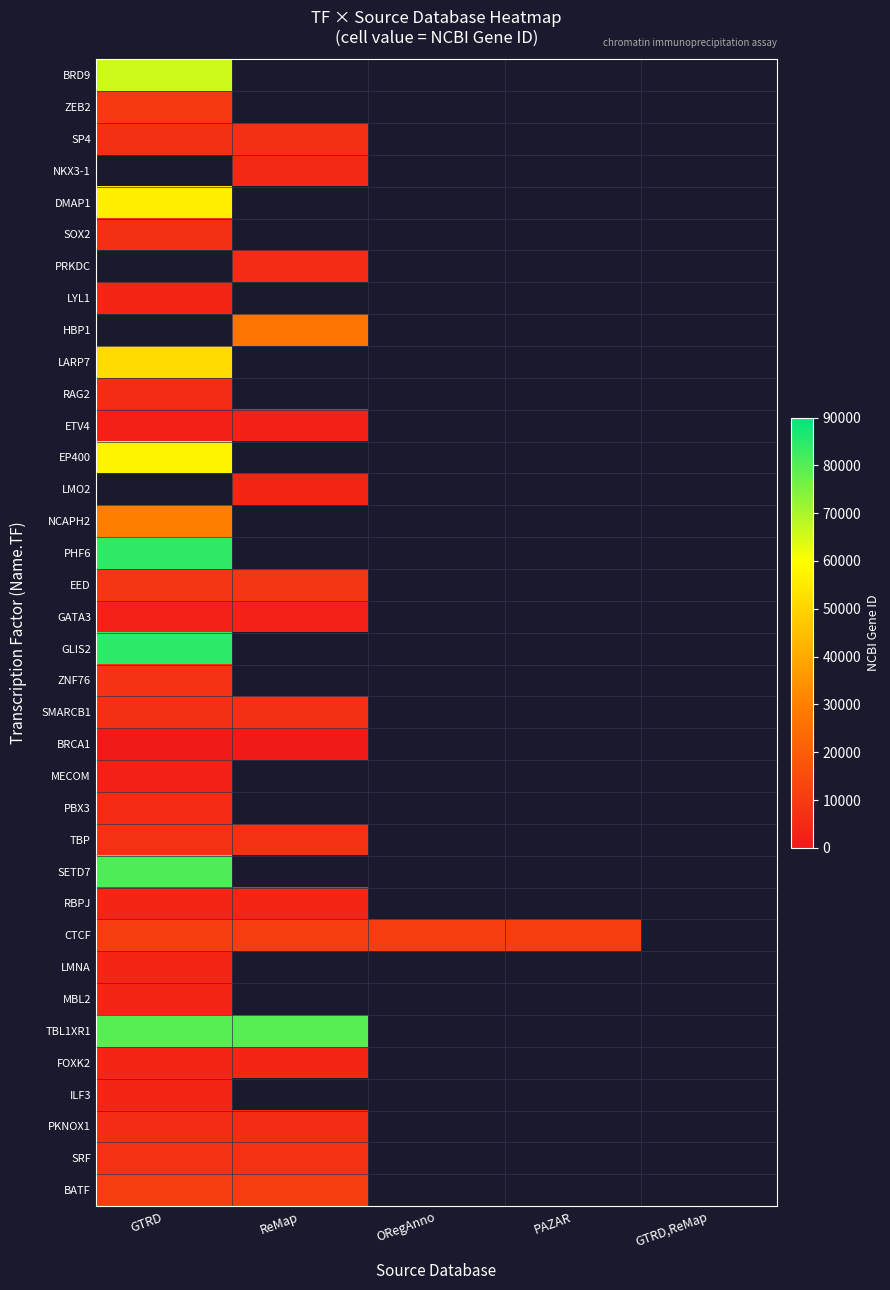

Count the number of categories in the chart.

5